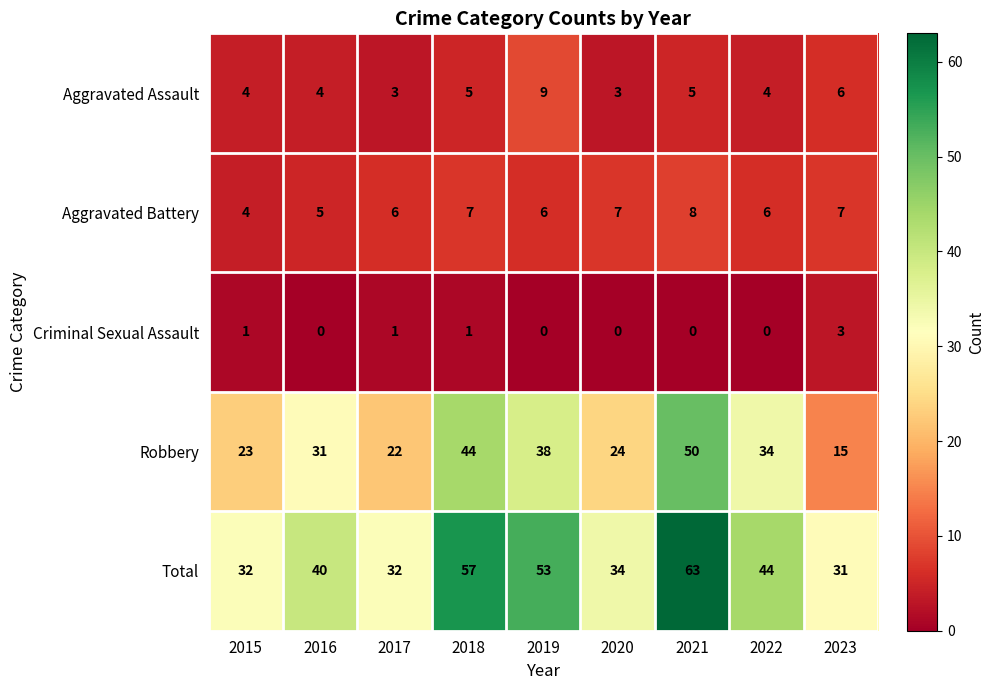

Is it true that Aggravated Assault equals 1 at 2022?

False